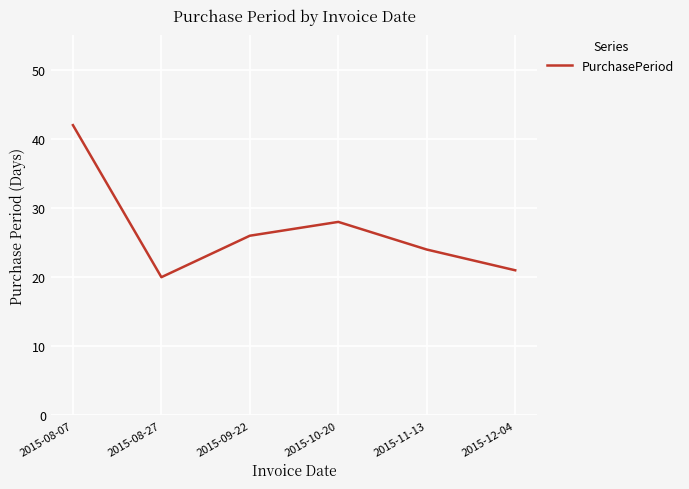

List the labels in order of value, smallest first.

2015-08-27, 2015-12-04, 2015-11-13, 2015-09-22, 2015-10-20, 2015-08-07